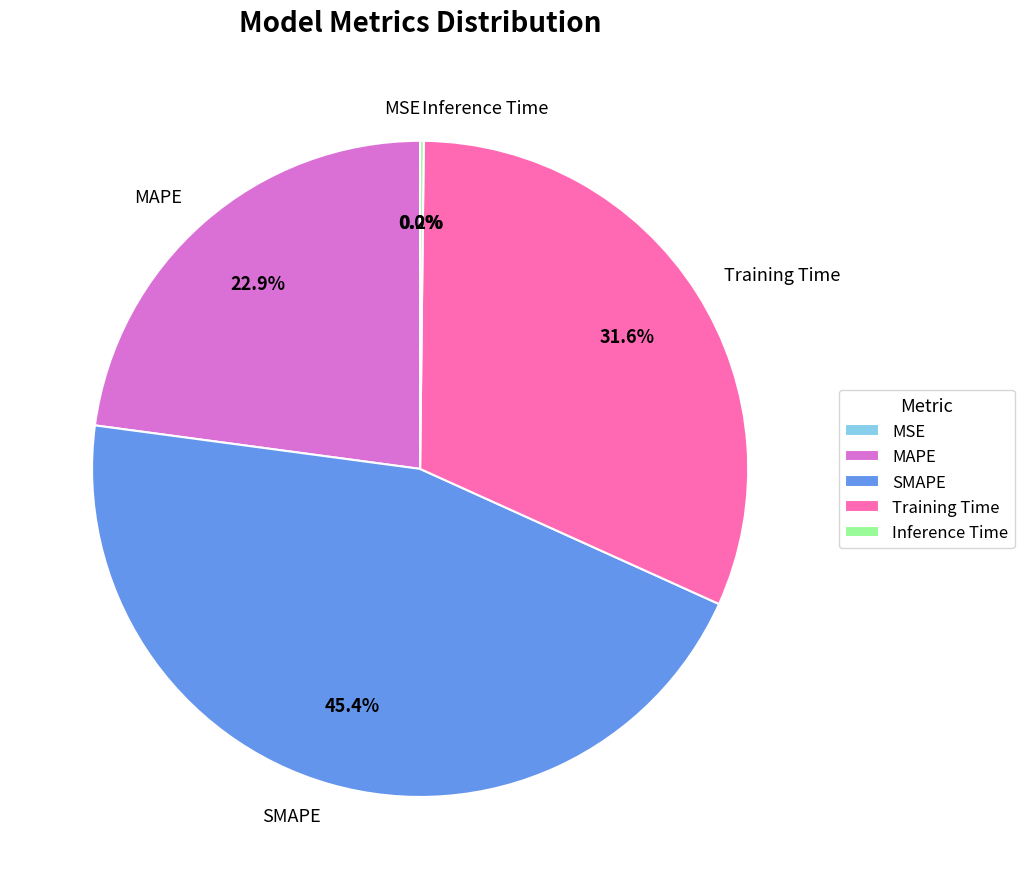

To the nearest percent, what portion does SMAPE represent?

45%